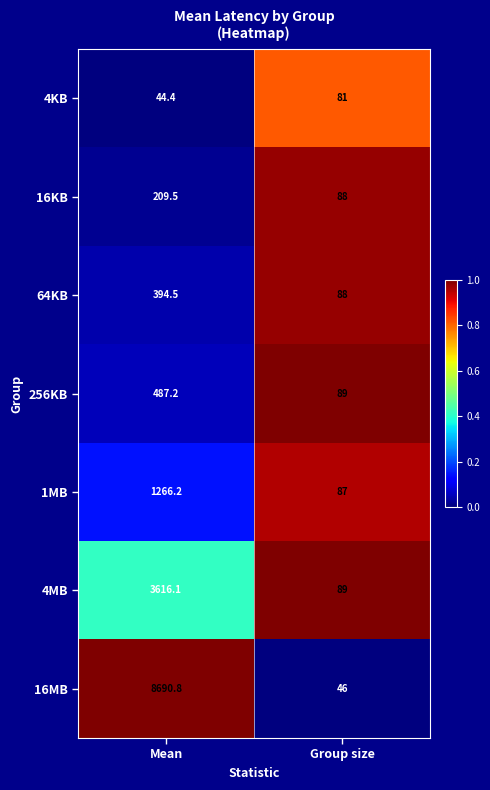

True or false: 1MB has a value of 87.0 at Group size.

True